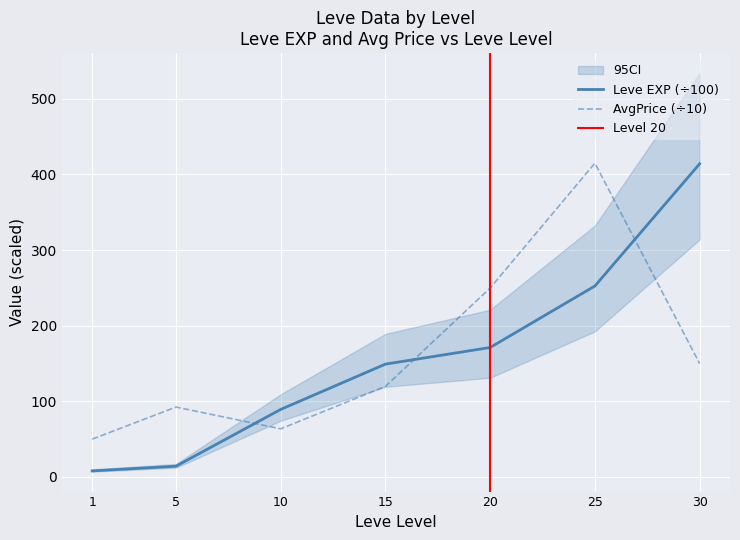

What is the average value of the Leve EXP series?

156.9